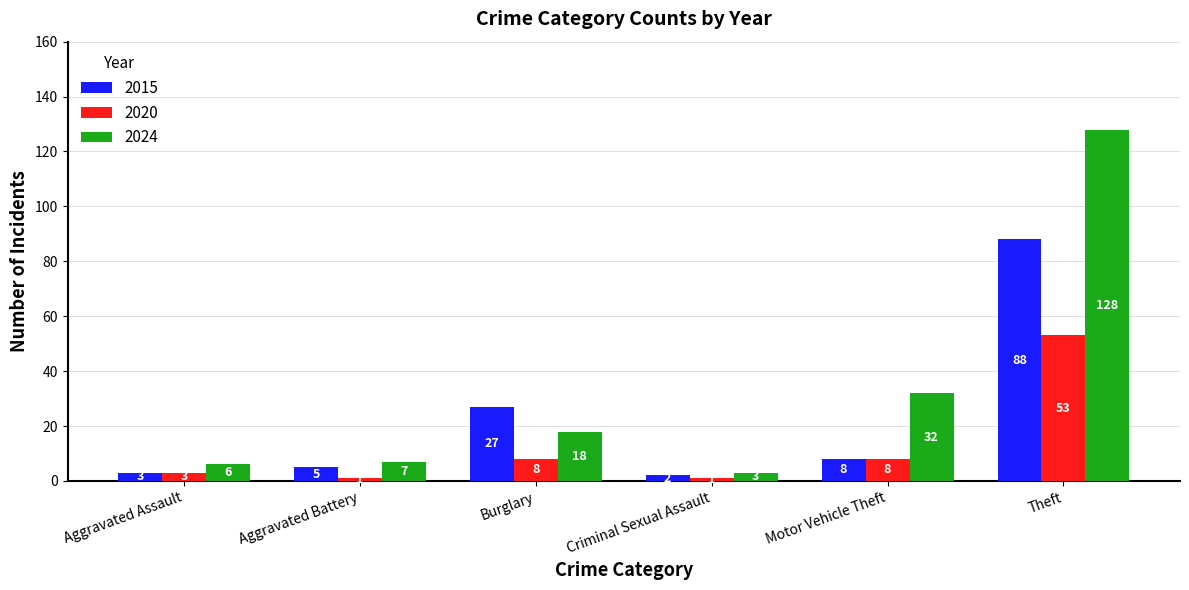

Rank the series by their maximum value, from lowest to highest.

2020, 2015, 2024